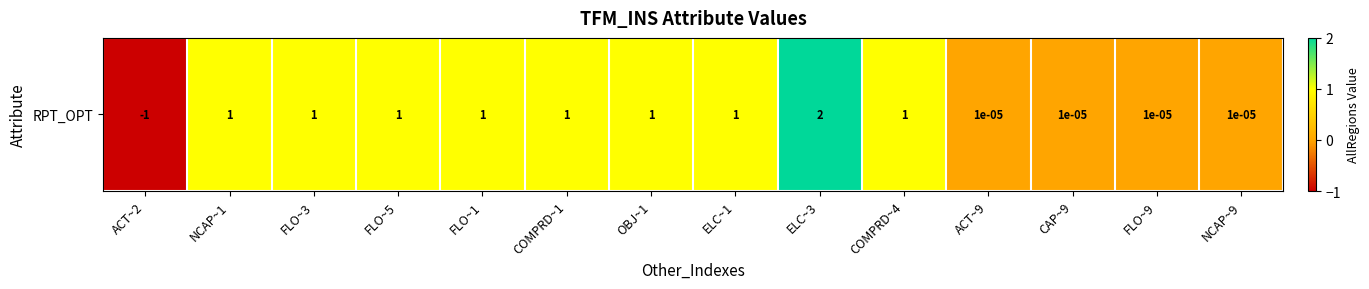

What is the greatest value displayed?

2.0